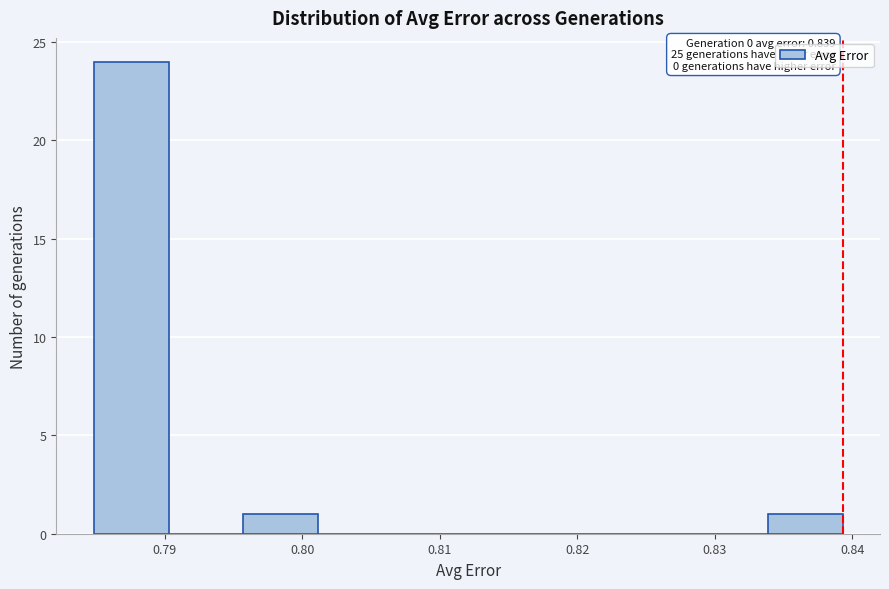

Over which range of the x-axis is the bar tallest?

0.785 to 0.790